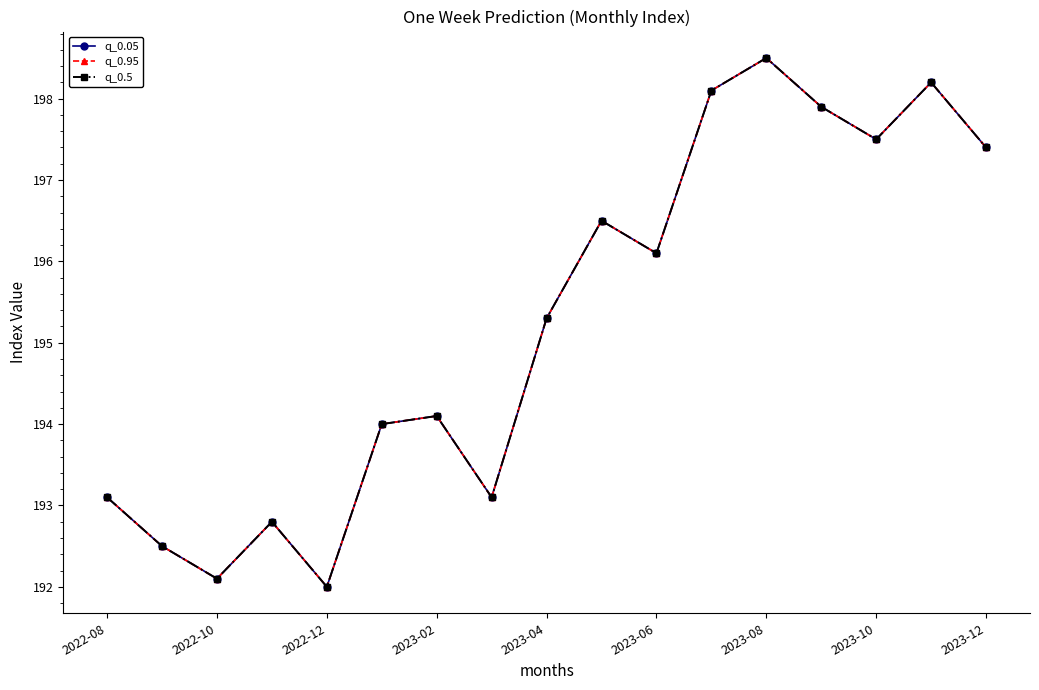

Is this an area chart (filled region under the line)?

No